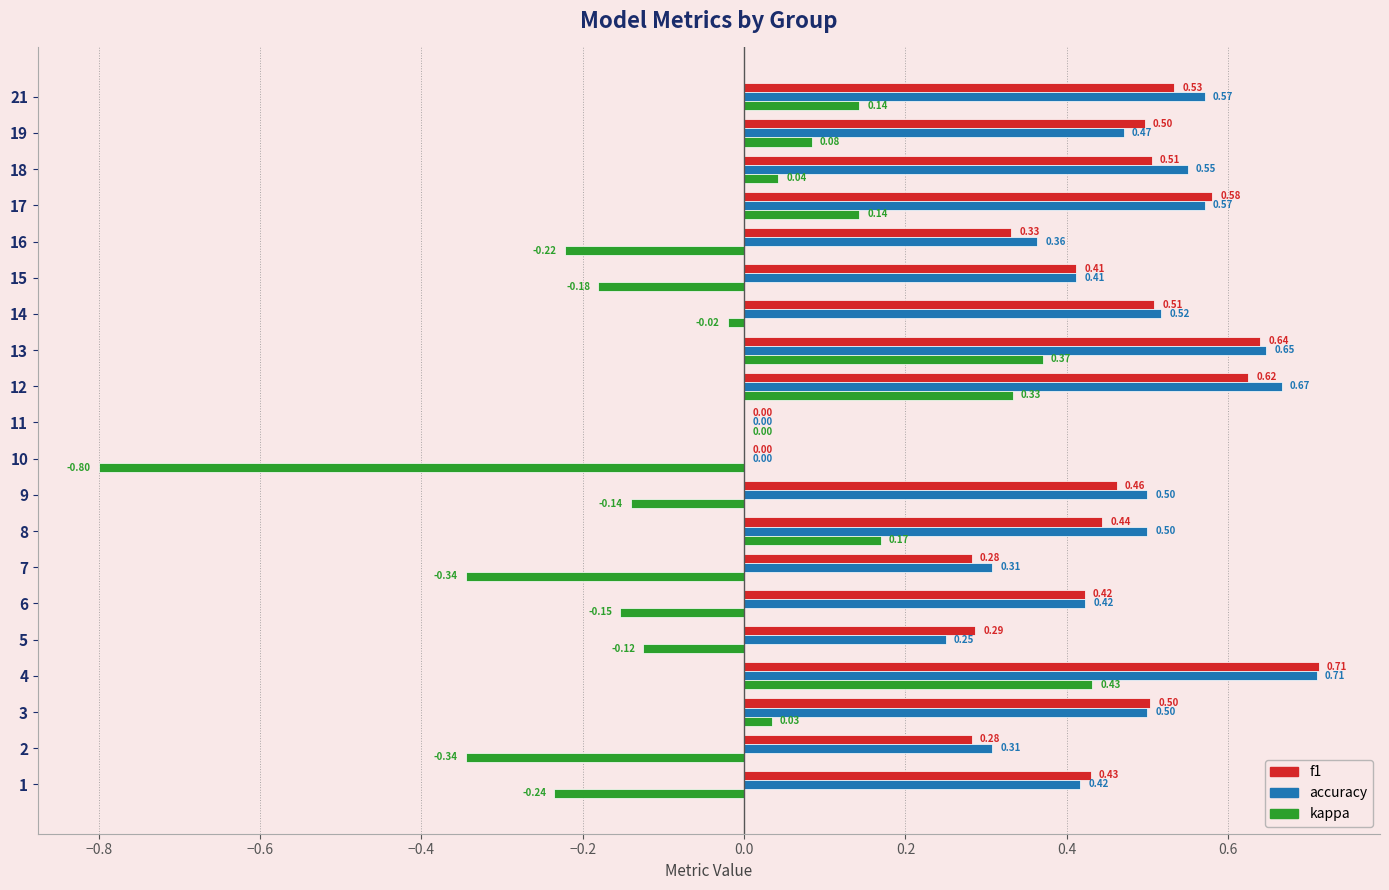

Between 1 and 14, which series saw the biggest shift?

kappa